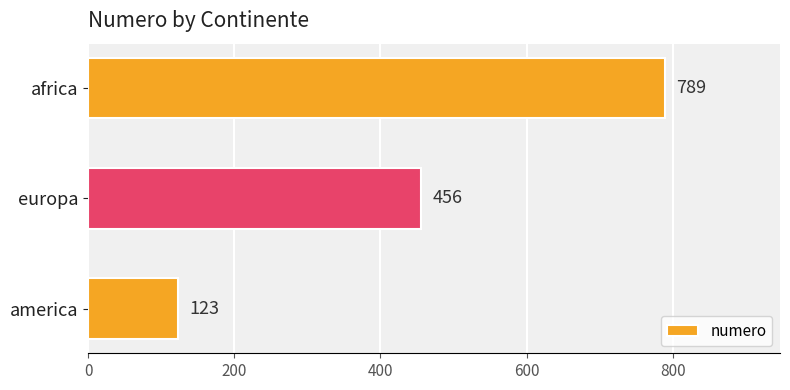

Count the number of data series in this chart.

1